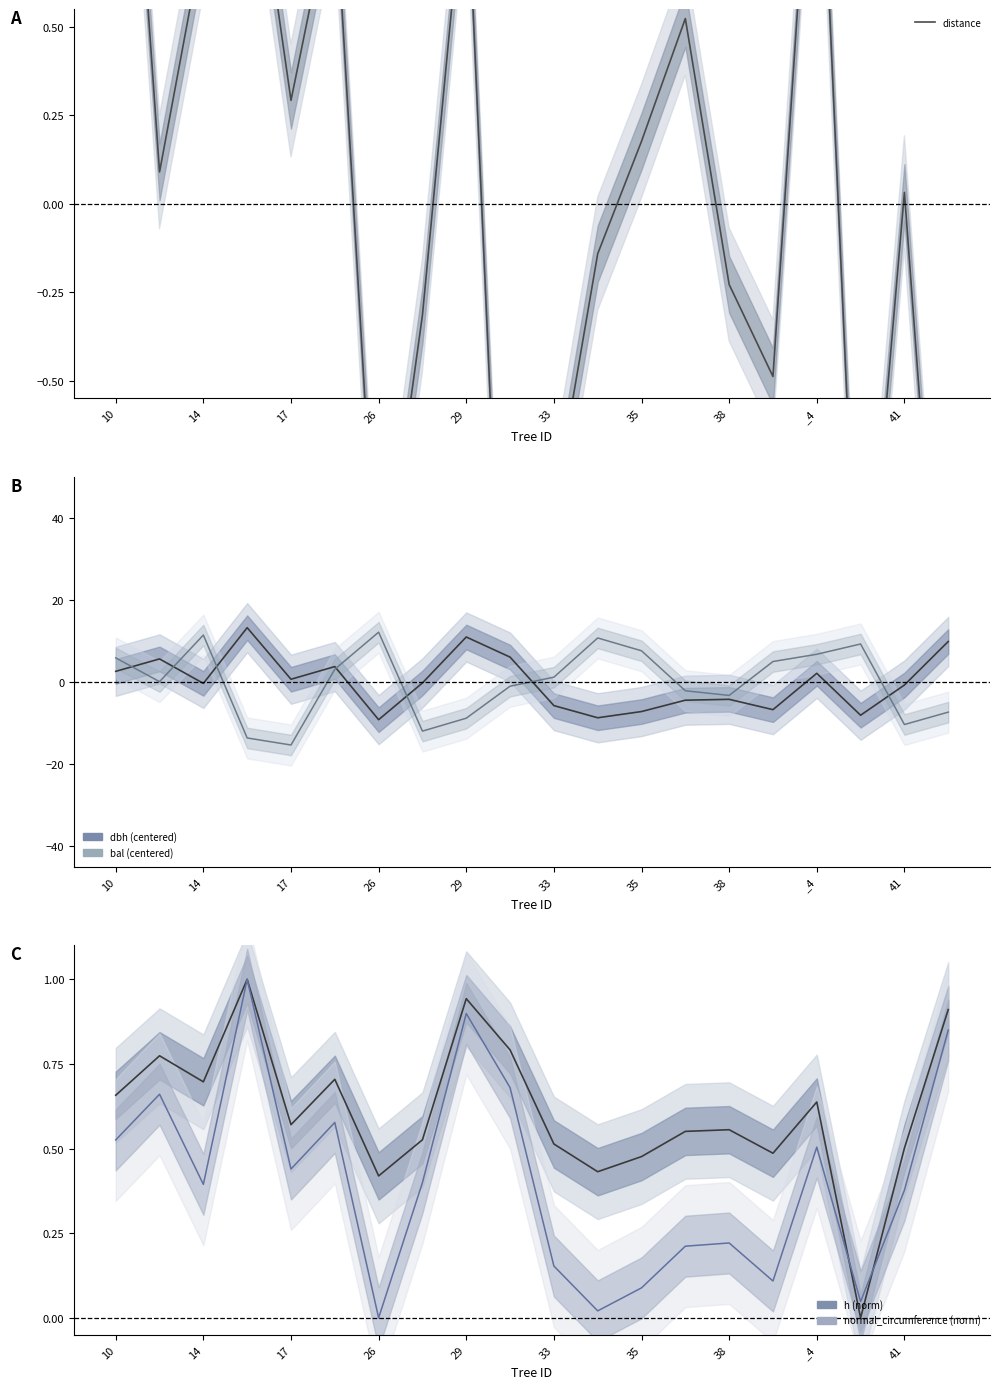

True or false: distance has more than 1 interior local peaks.

True